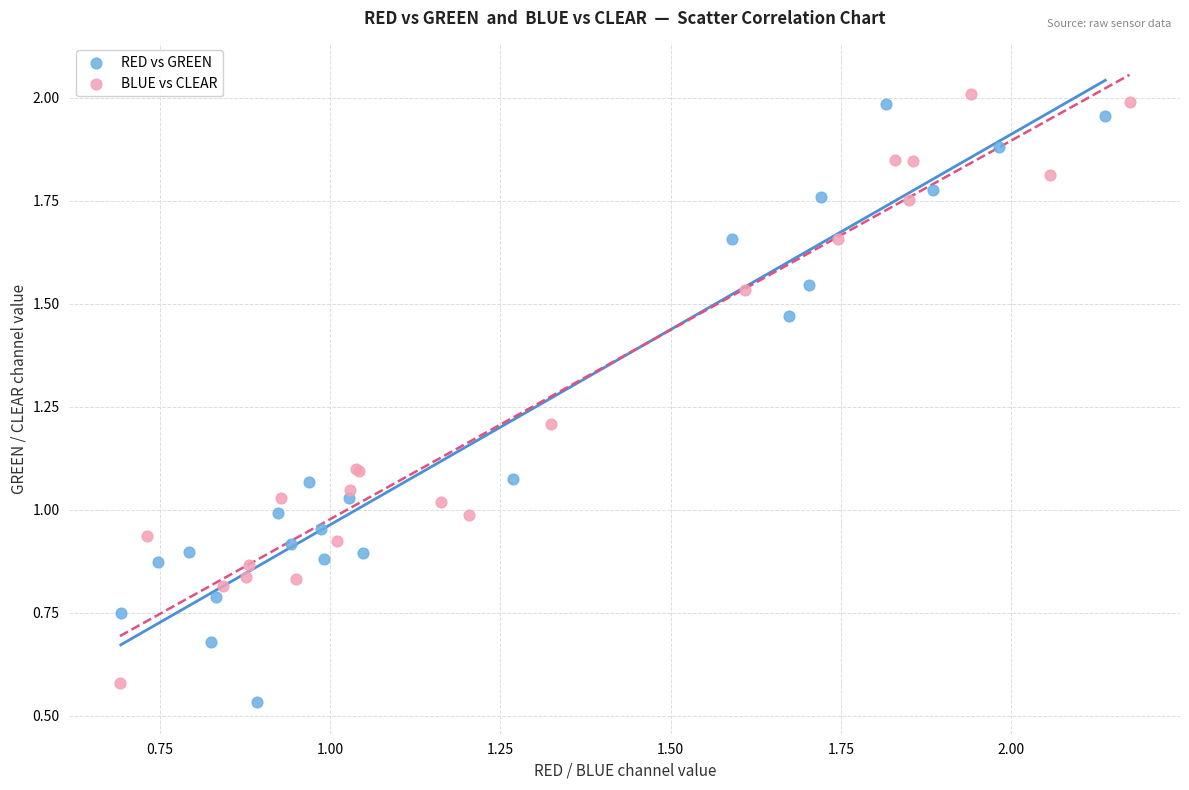

What are all the series names shown in the legend?

RED vs GREEN, BLUE vs CLEAR